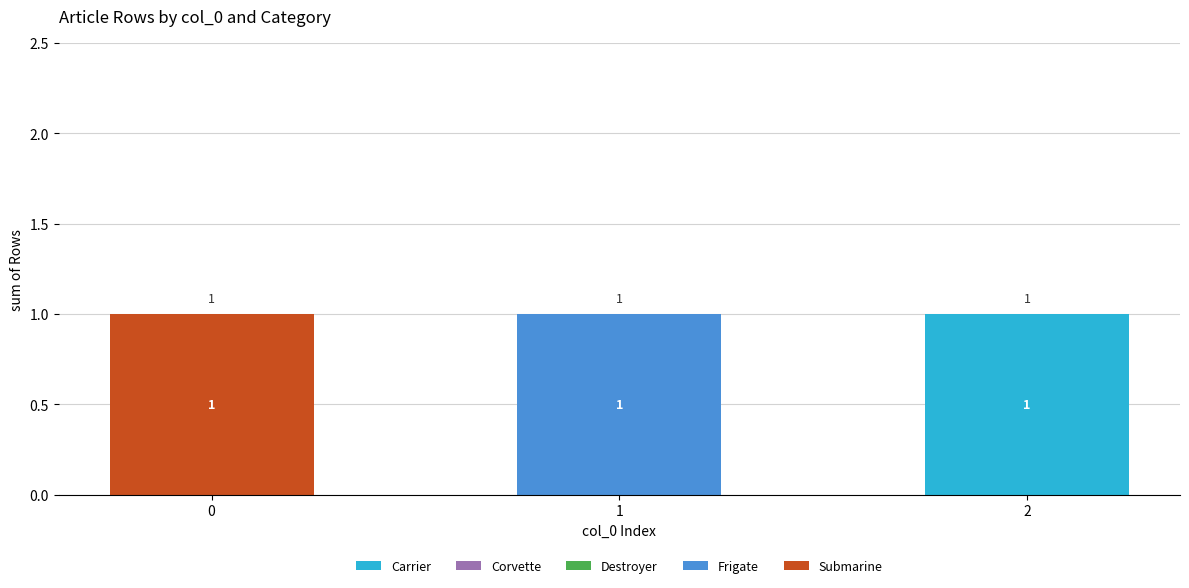

The value of Carrier at 2 is 1. True or false?

True